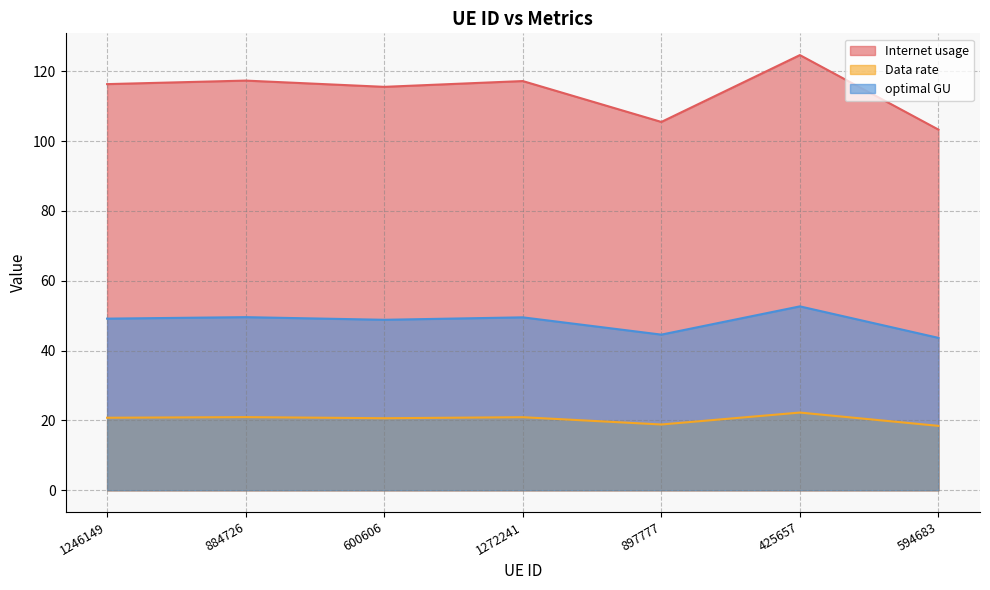

What is the label of the 6th point from the left?

425657